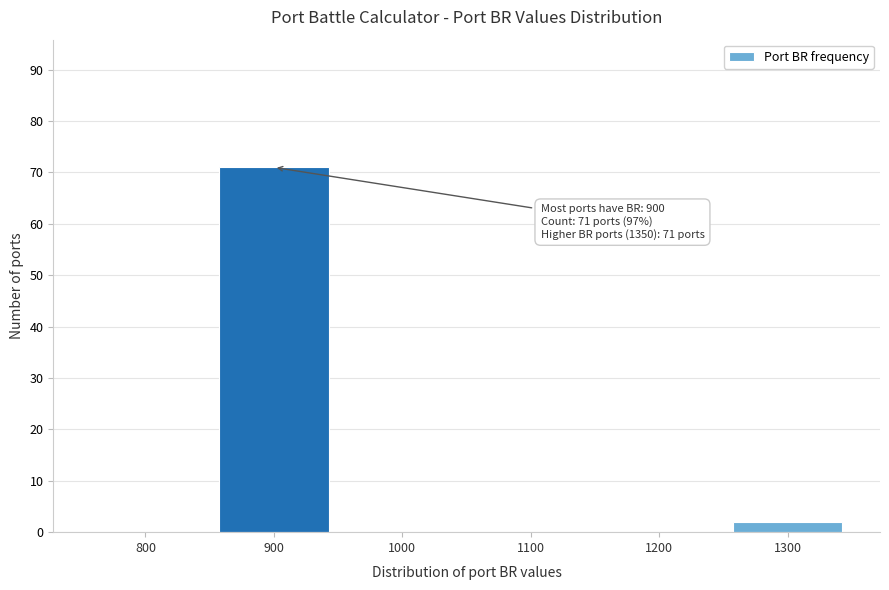

Reading left to right, extract all data points from this chart.

800=0	900=71	1000=0	1100=0	1200=0	1300=2